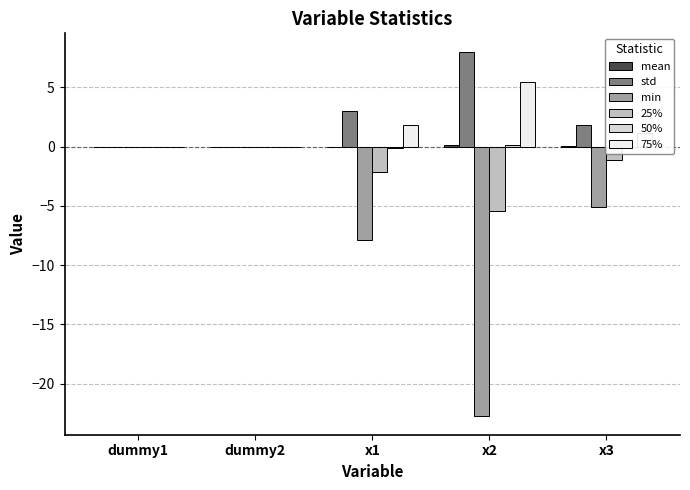

Which label corresponds to the largest value in the chart?

x2